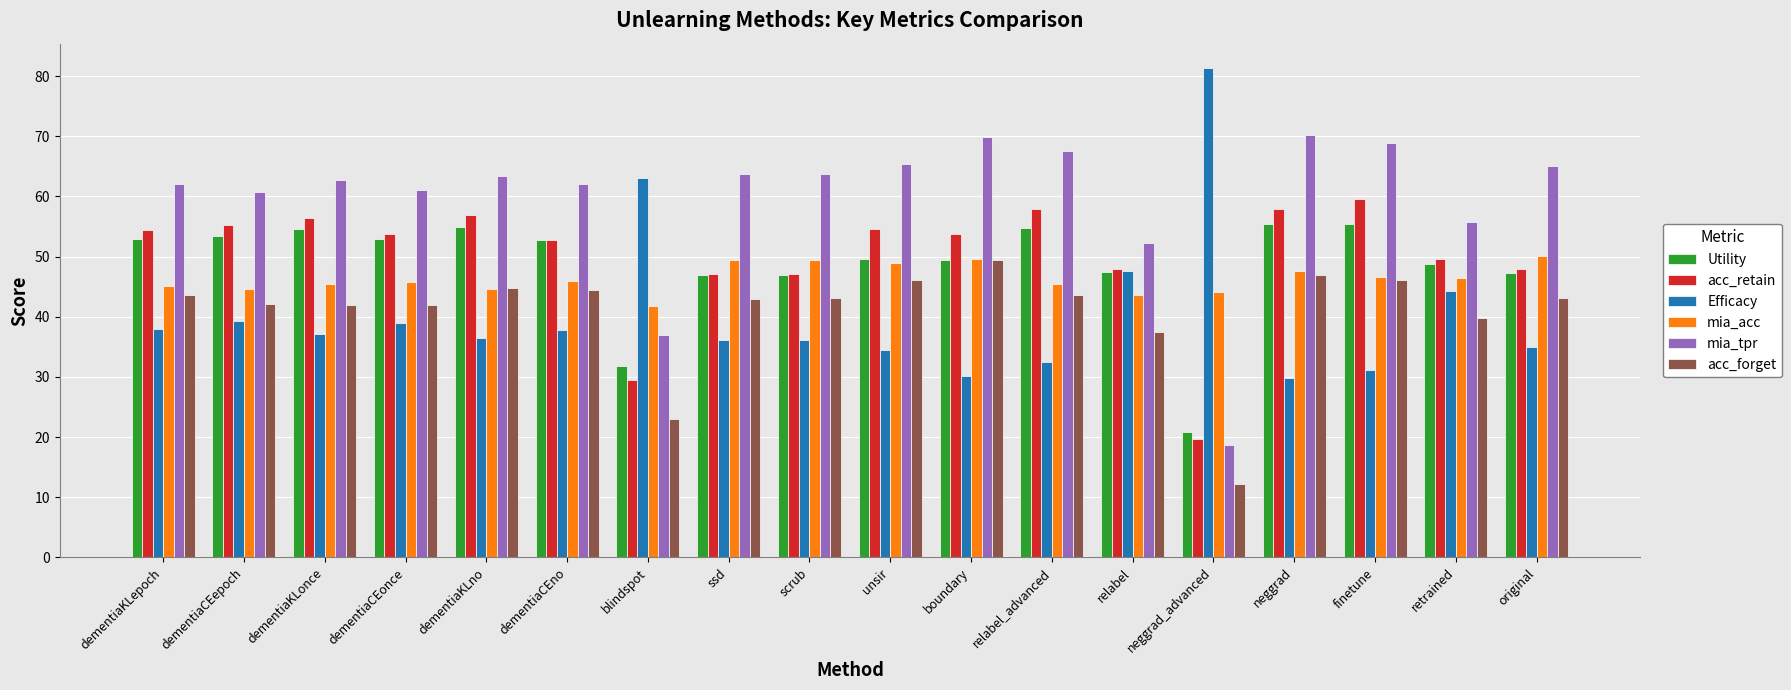

The value of acc_forget at dementiaKLepoch is 73.7. True or false?

False